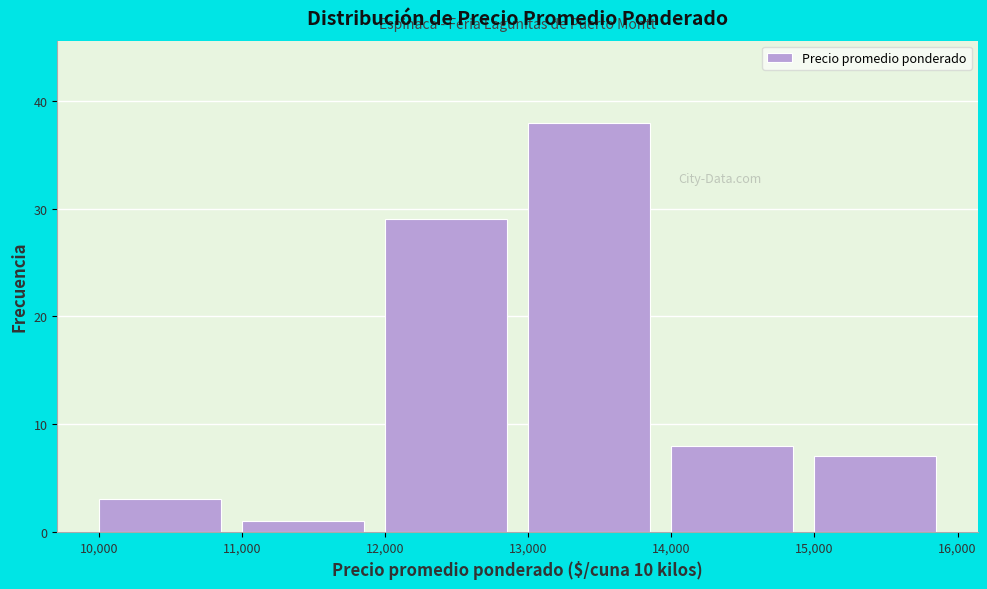

Reading left to right, list every bar in this chart as the range it spans on the x-axis followed by its height. The values are not printed on the chart, so give them approximately, as read against the axis.

10,000 to 11,000: 3
11,000 to 12,000: 1
12,000 to 13,000: 29
13,000 to 14,000: 38
14,000 to 15,000: 8
15,000 to 16,000: 7